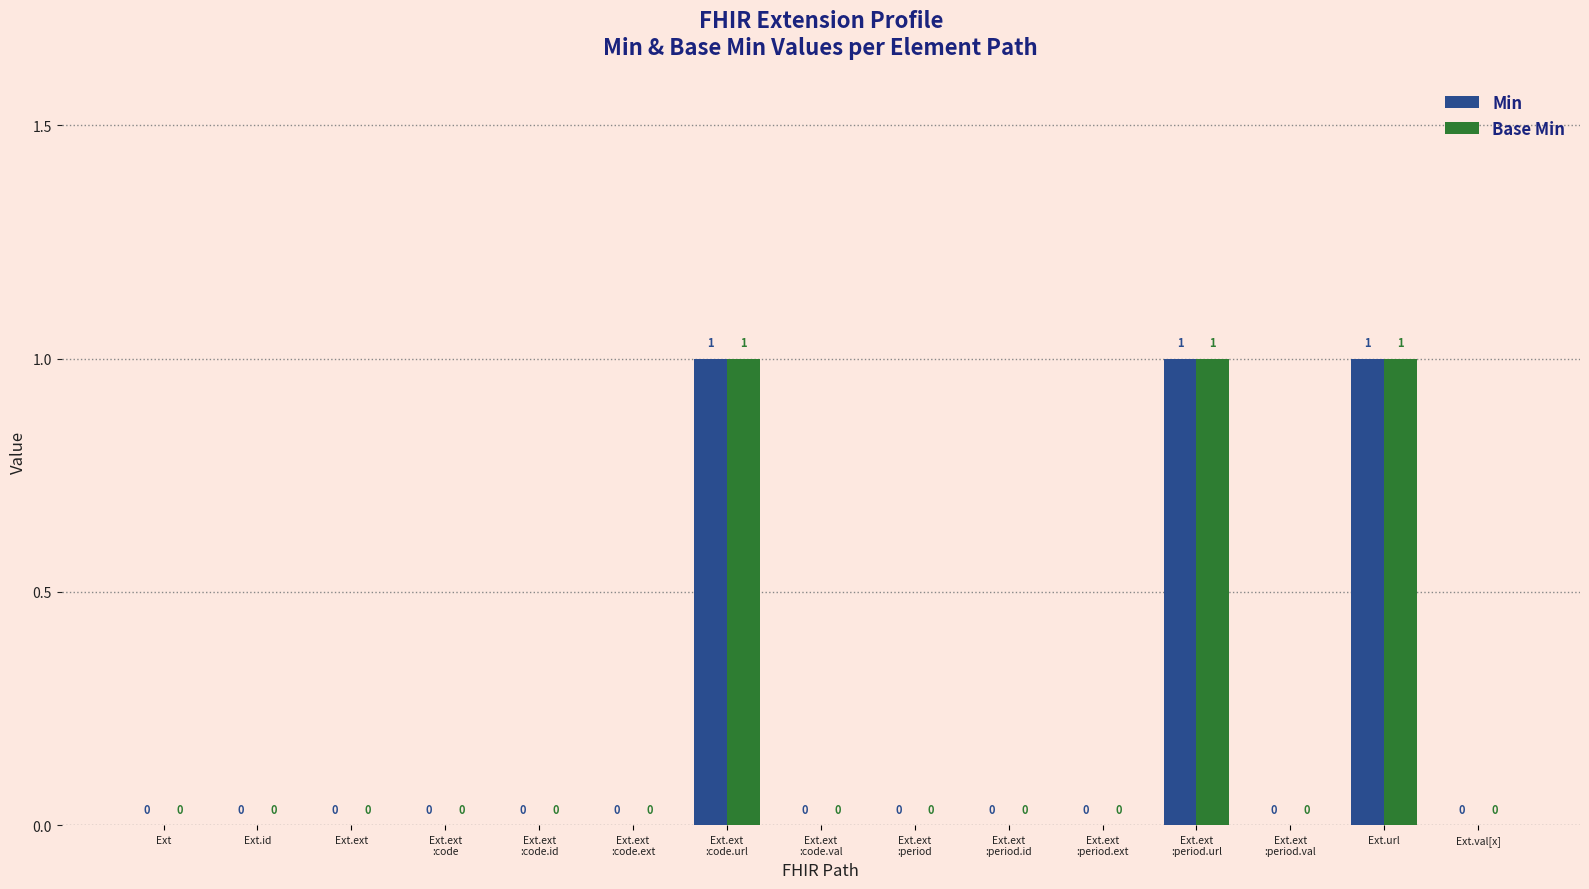

What is the greatest value displayed?

1